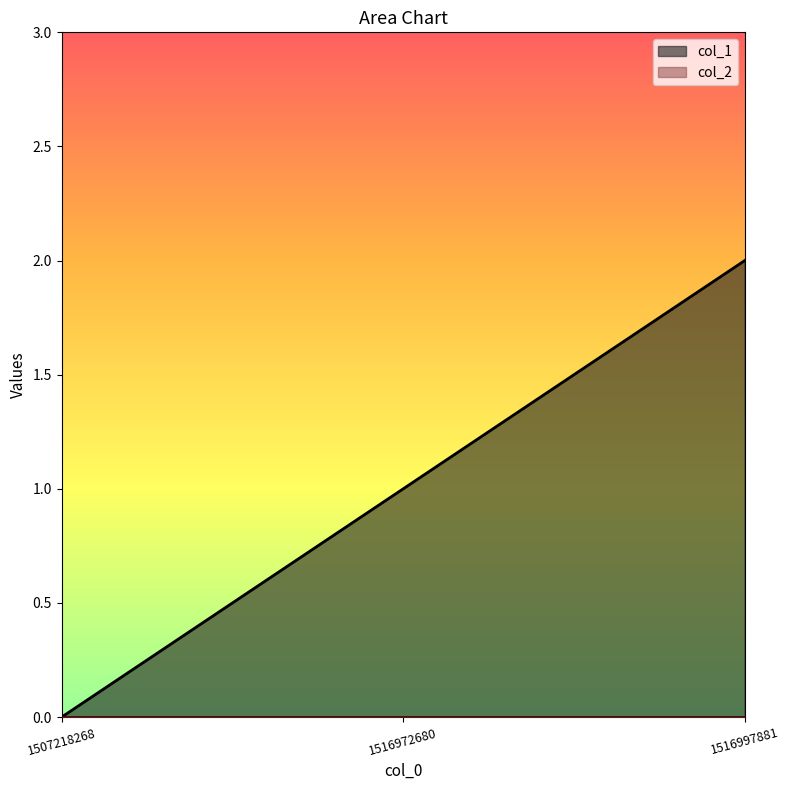

The value at 1516972680 is 1. True or false?

False